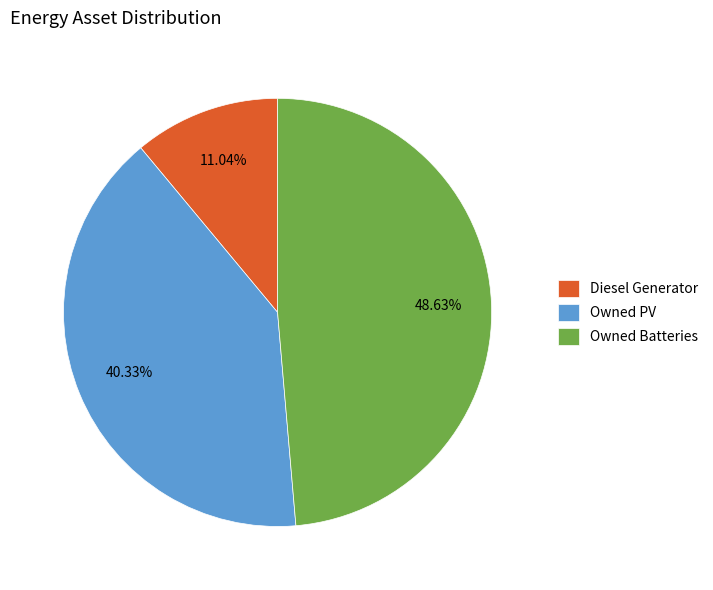

Approximately how many times larger is the value at Diesel Generator compared to Owned Batteries?

0.2